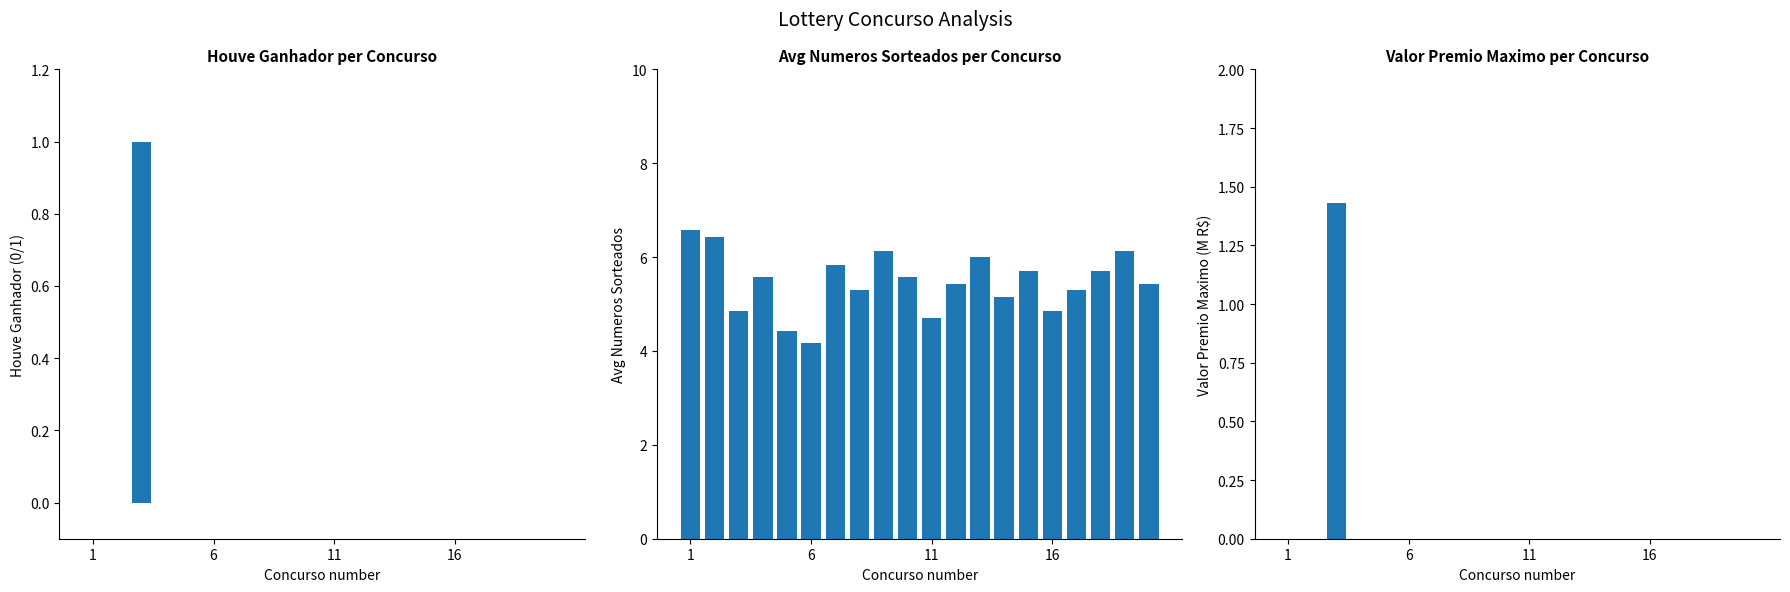

Which series has the largest total across all categories?

avg_numeros_sorteados